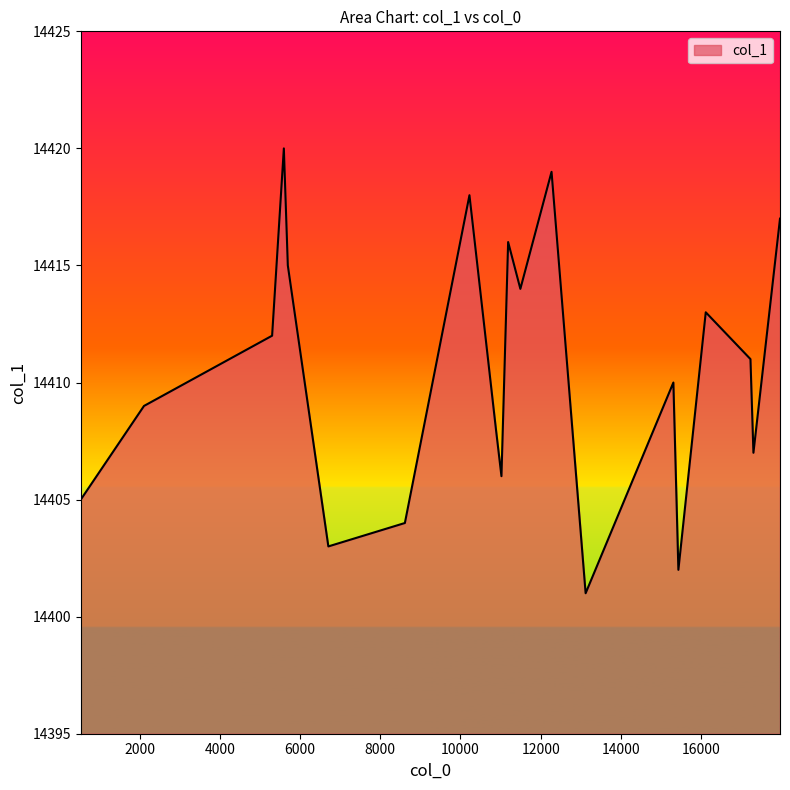

What is the minimum value shown in the chart?

14401